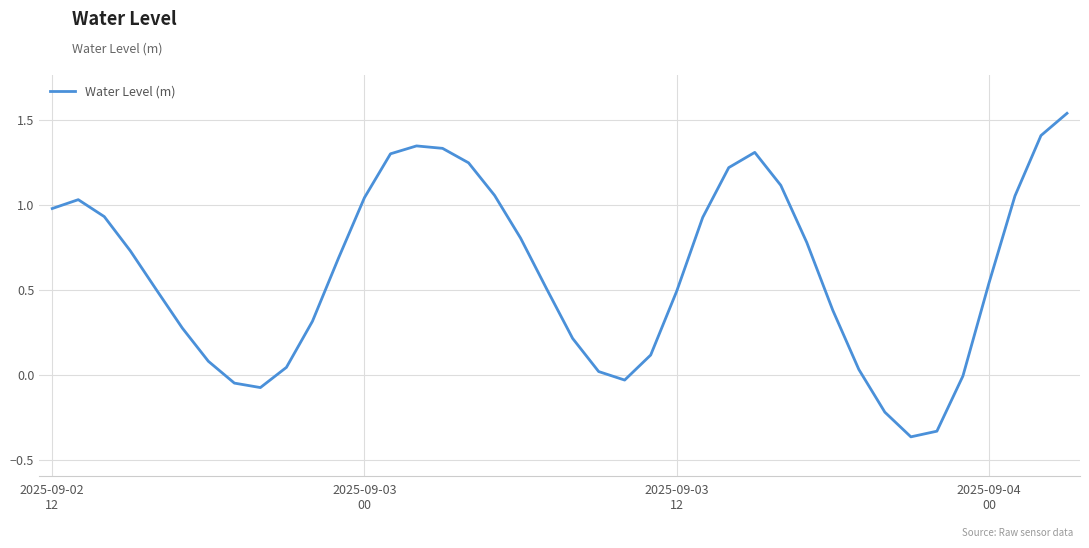

Which category has the lowest value across all series?

33